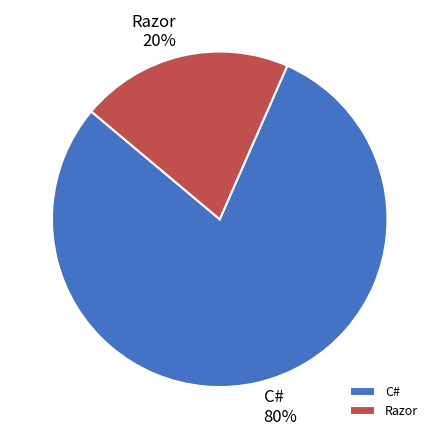

Is the sum of C# and Razor greater than half?

Yes